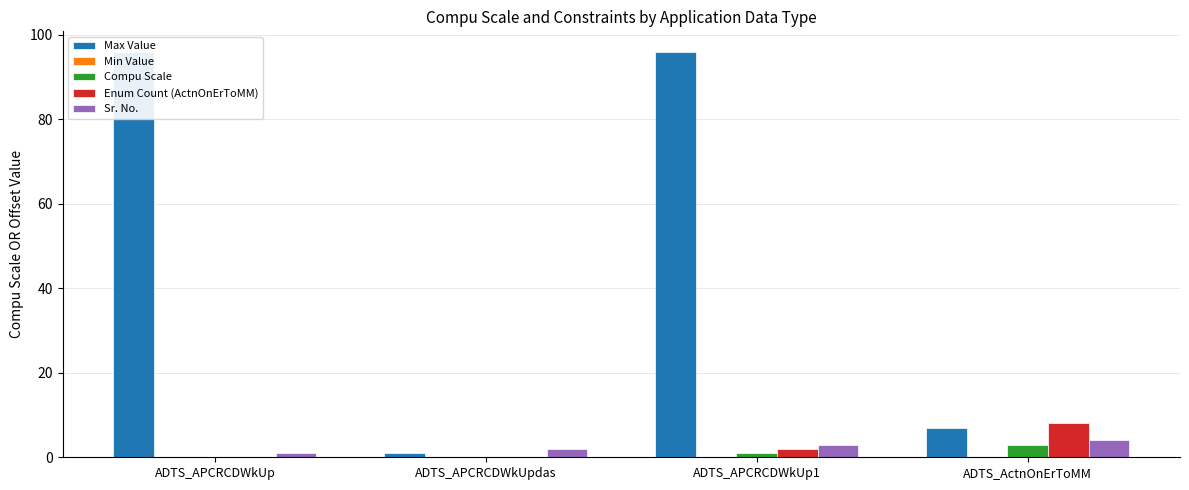

Count the Enum Count (ActnOnErToMM) values in the range 0 to 8.

4